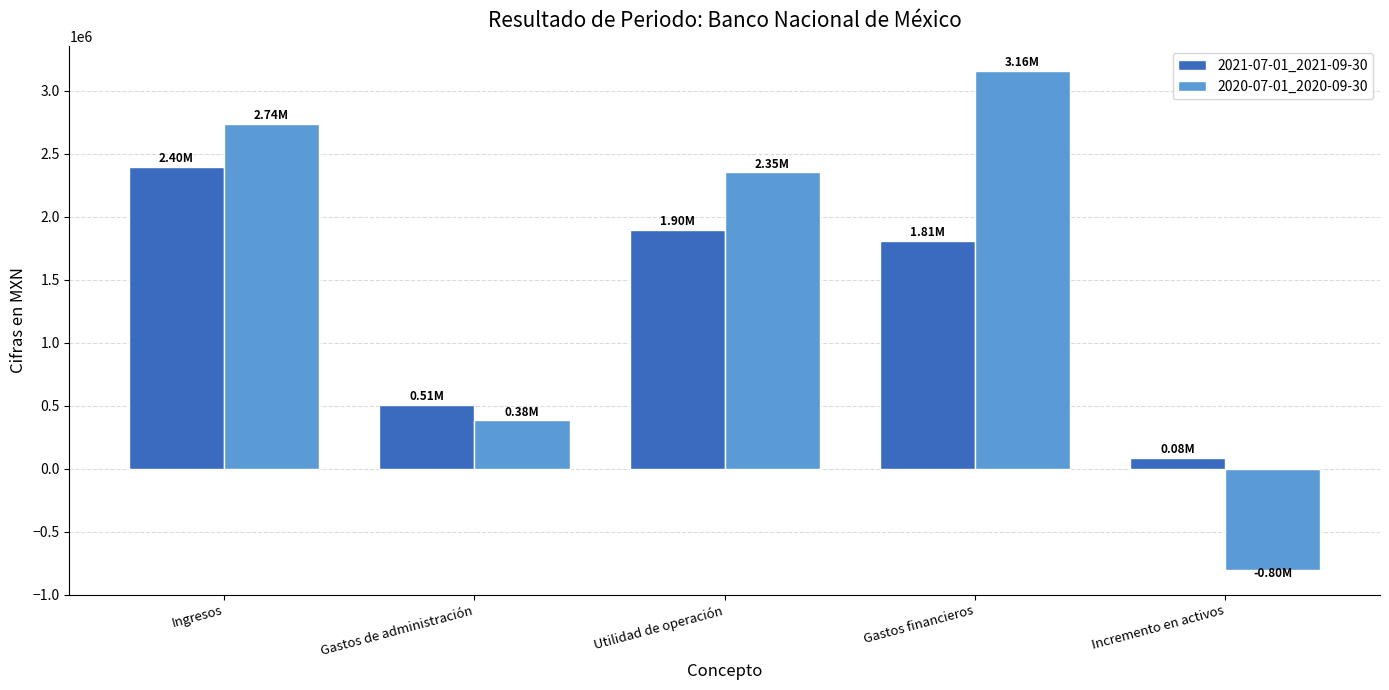

Are the bars horizontal?

No